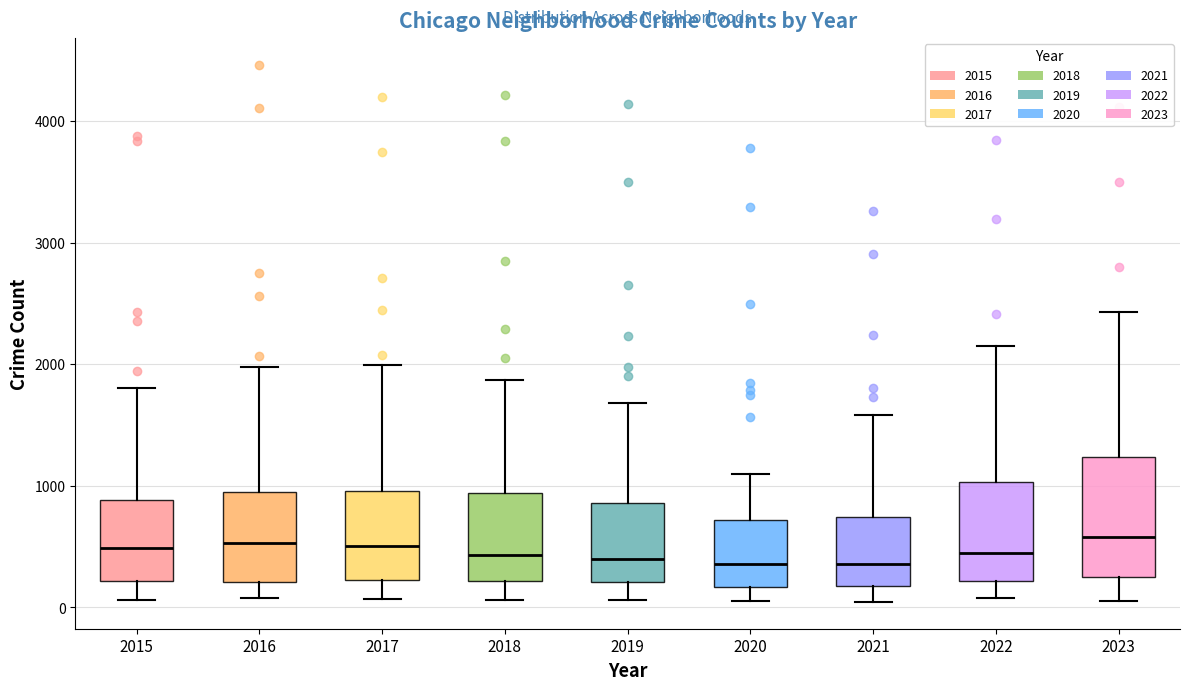

Reading left to right, read every box against the y-axis: the position of its median line, the range the box covers, and the ends of its whiskers. The values are not printed on the chart, so give them approximately, as read against the axis.

2015: median 500, box 200 to 900, whiskers 100 to 1800
2016: median 500, box 200 to 900, whiskers 100 to 2000
2017: median 500, box 200 to 1000, whiskers 100 to 2000
2018: median 400, box 200 to 900, whiskers 100 to 1900
2019: median 400, box 200 to 900, whiskers 100 to 1700
2020: median 400, box 200 to 700, whiskers 100 to 1100
2021: median 400, box 200 to 700, whiskers 0 to 1600
2022: median 400, box 200 to 1000, whiskers 100 to 2100
2023: median 600, box 200 to 1200, whiskers 100 to 2400